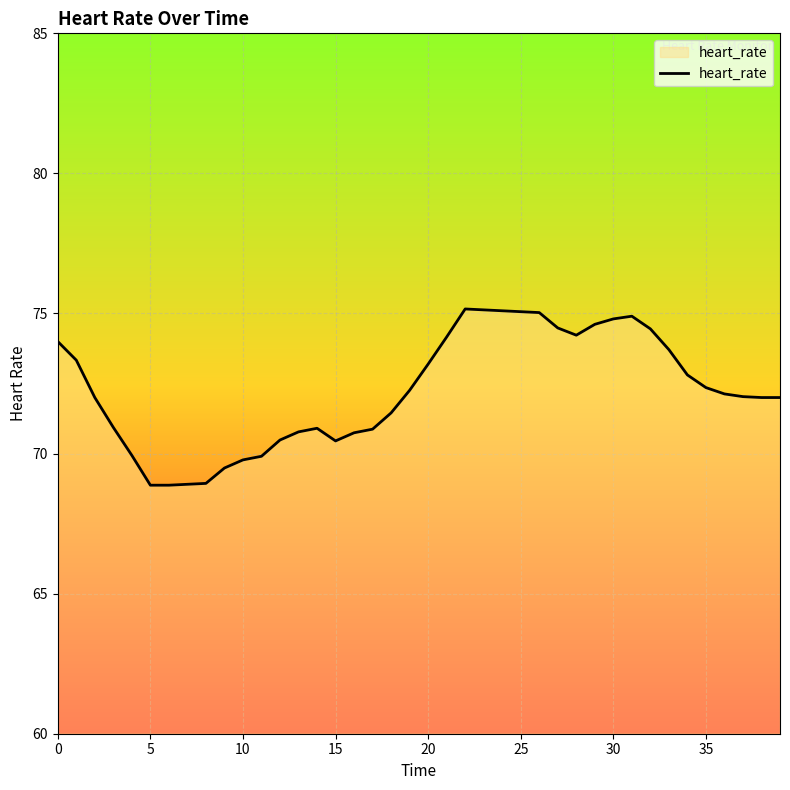

What is the difference between the maximum and minimum values?

6.3